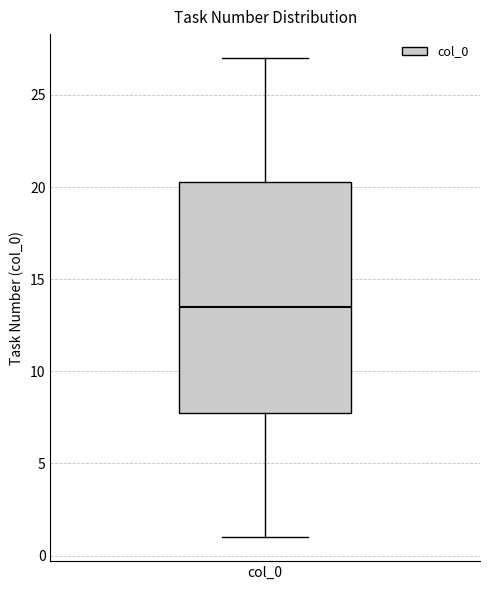

Read this box plot against the y-axis: the position of the median line, the range covered by the box, and the ends of both whiskers. The values are not printed on the chart, so give them approximately, as read against the axis.

median 13.5, box 8.0 to 20.5, whiskers 1.0 to 27.0